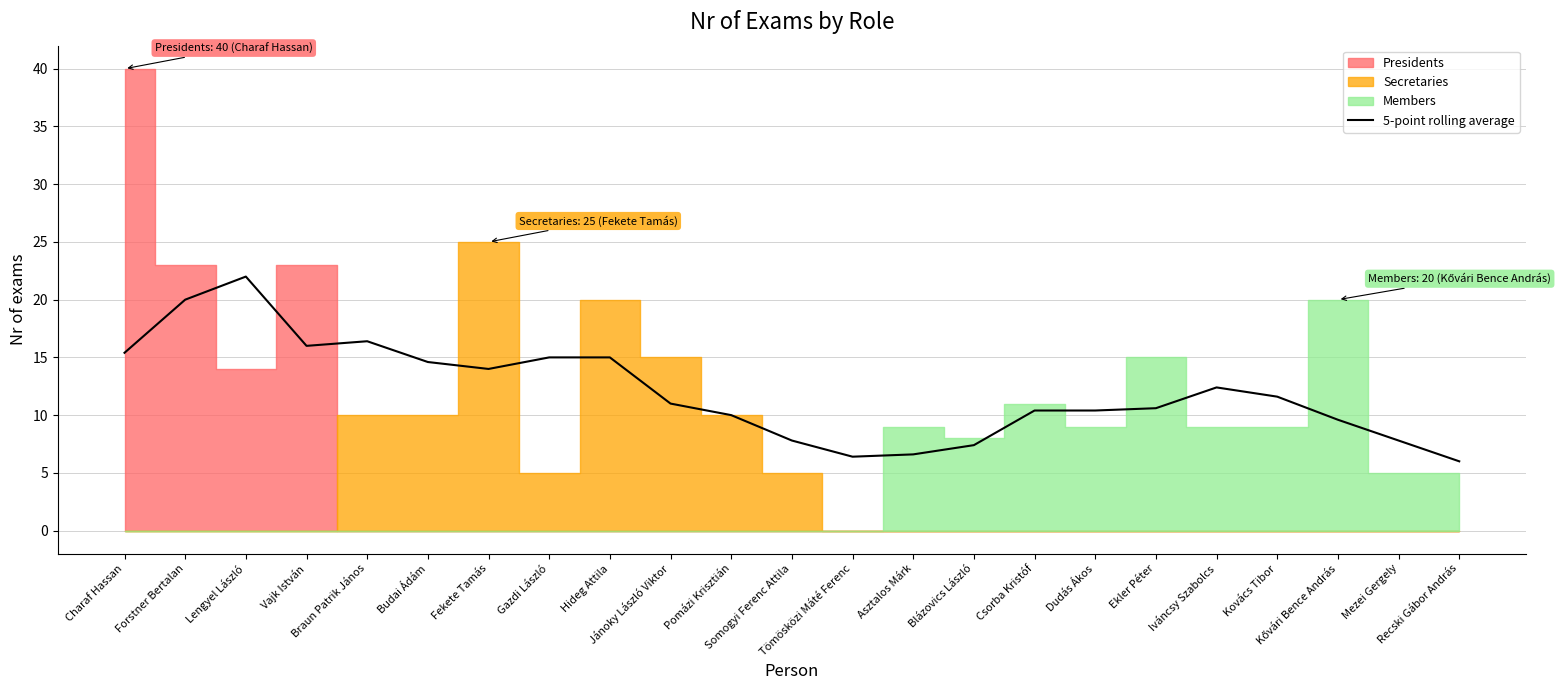

List the labels in order of value, largest first.

Lengyel László, Forstner Bertalan, Braun Patrik János, Vajk István, Charaf Hassan, Gazdi László, Hideg Attila, Budai Ádám, Fekete Tamás, Iváncsy Szabolcs, Kovács Tibor, Jánoky László Viktor, Ekler Péter, Dudás Ákos, Csorba Kristóf, Pomázi Krisztián, Kővári Bence András, Mezei Gergely, Somogyi Ferenc Attila, Blázovics László, Asztalos Márk, Tömösközi Máté Ferenc, Recski Gábor András